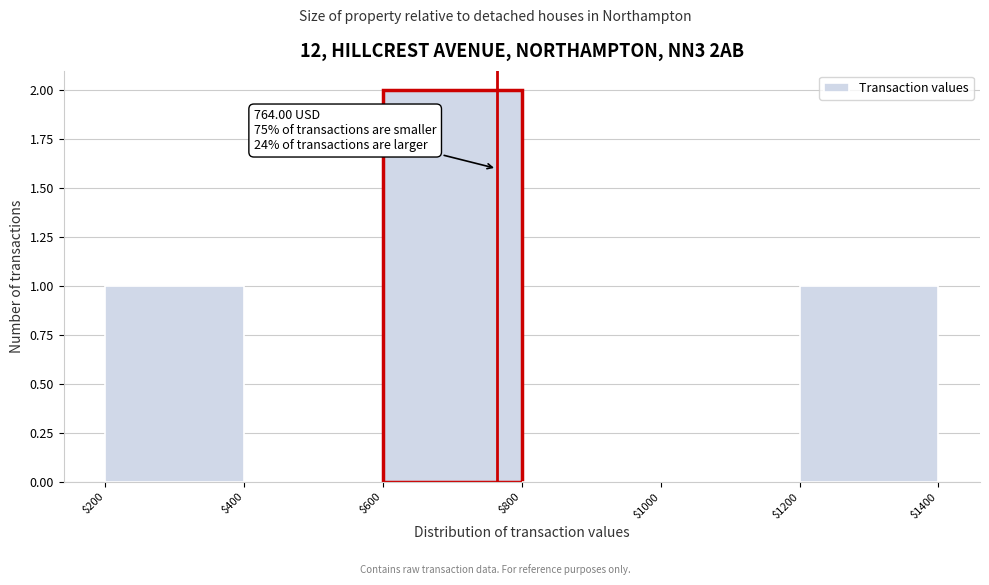

Which range on the x-axis has the tallest bar?

$600 to $800